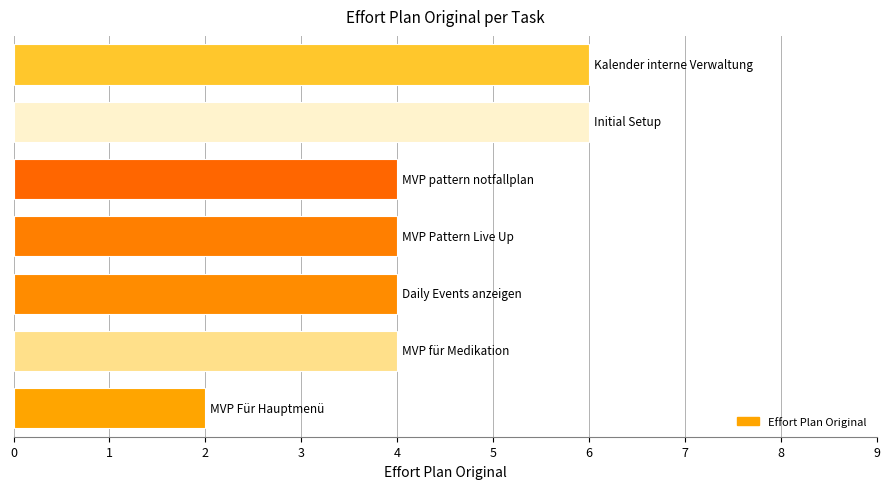

Does the chart contain any negative values?

No